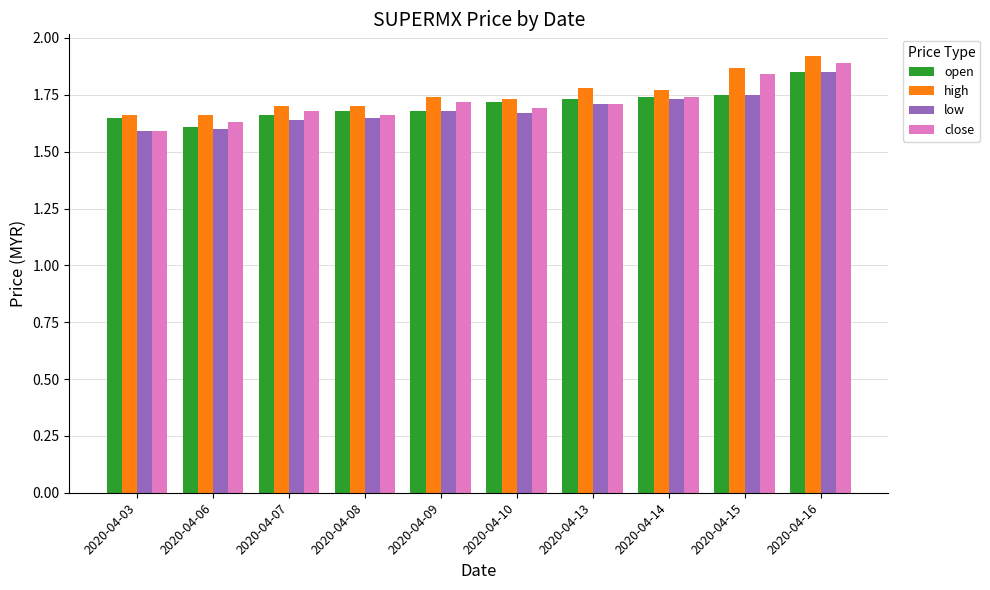

What is the total value across all series at 2020-04-16?

7.5